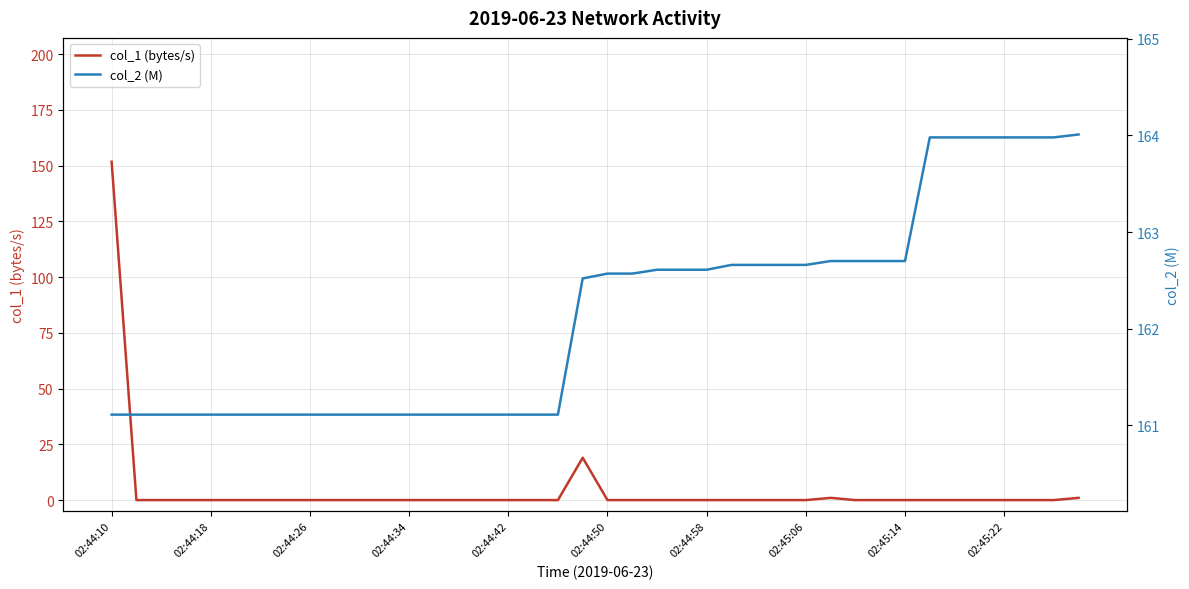

How many data points in col_2 (M) are less than 162?

19